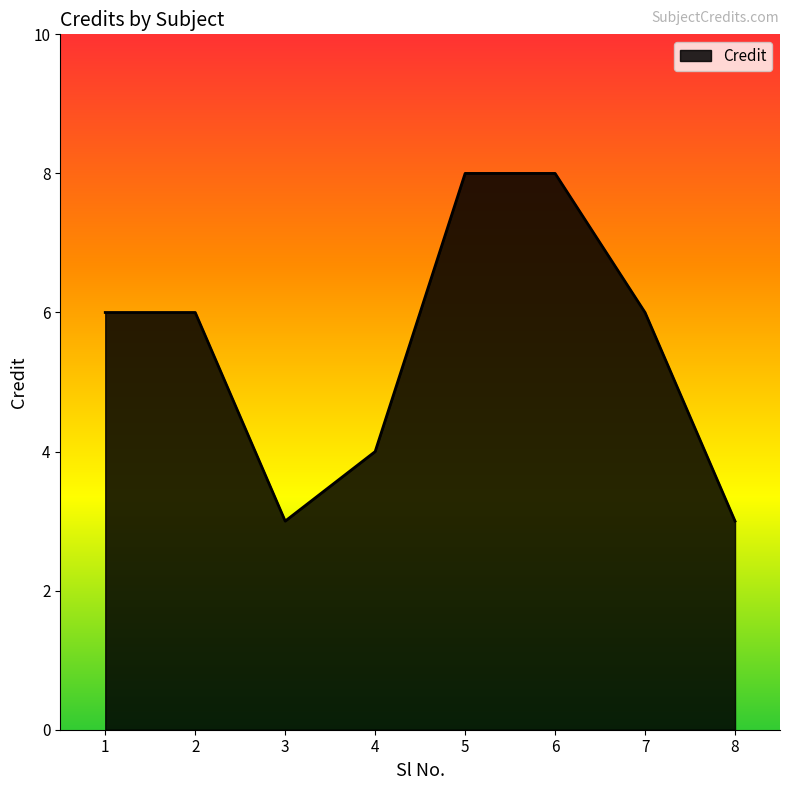

What is the greatest value displayed?

8